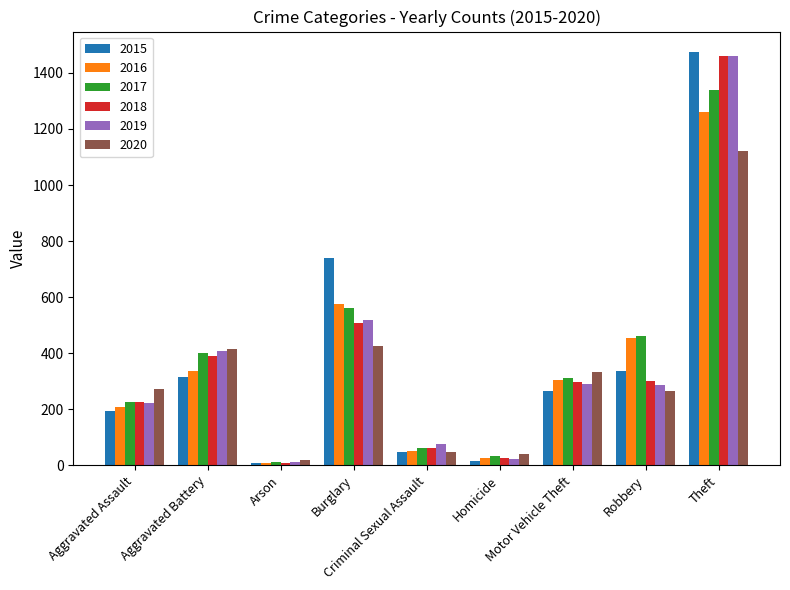

At which label does 2017 reach its peak?

Theft